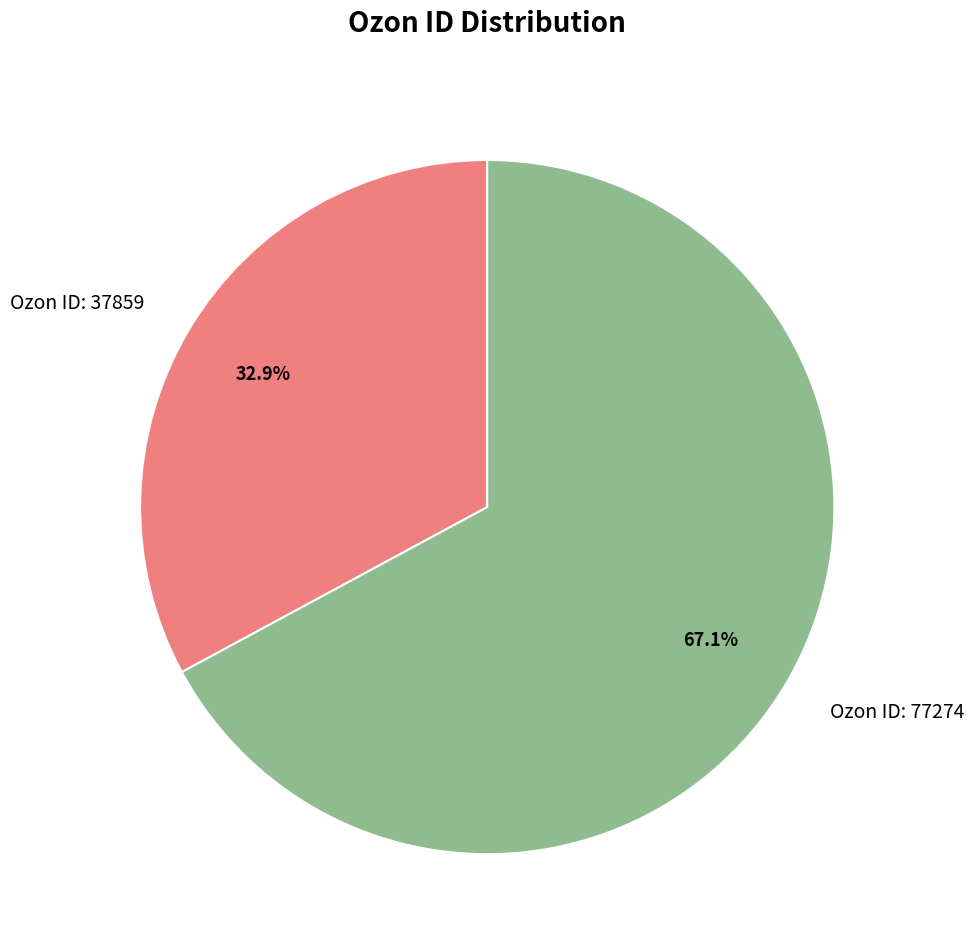

Between Ozon ID: 37859 and Ozon ID: 77274, which is larger?

Ozon ID: 77274